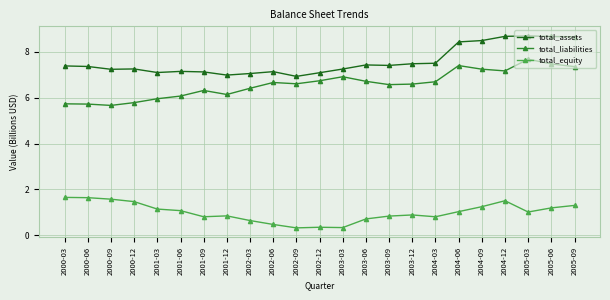

Does the chart have visible grid lines?

Yes